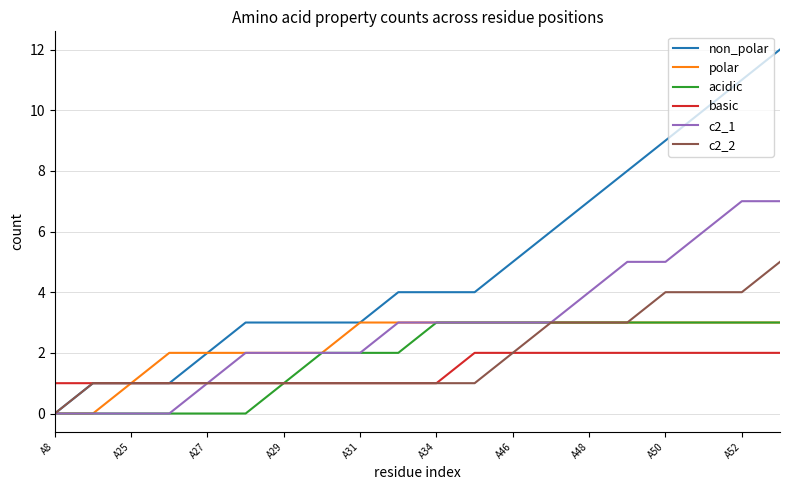

Which series has the widest spread of values?

non_polar